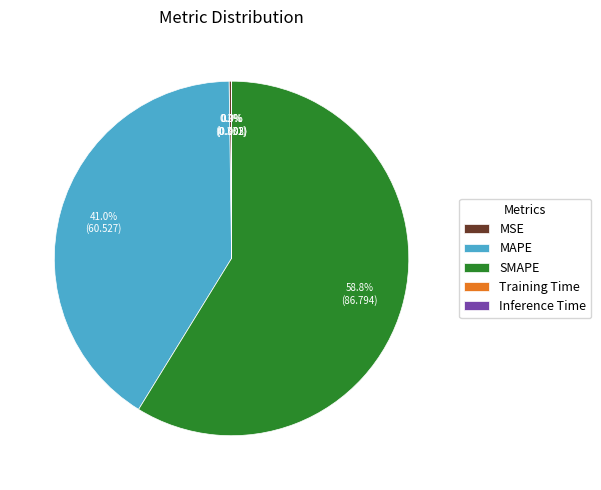

What is the ratio of the value at SMAPE to the value at MAPE?

1.4